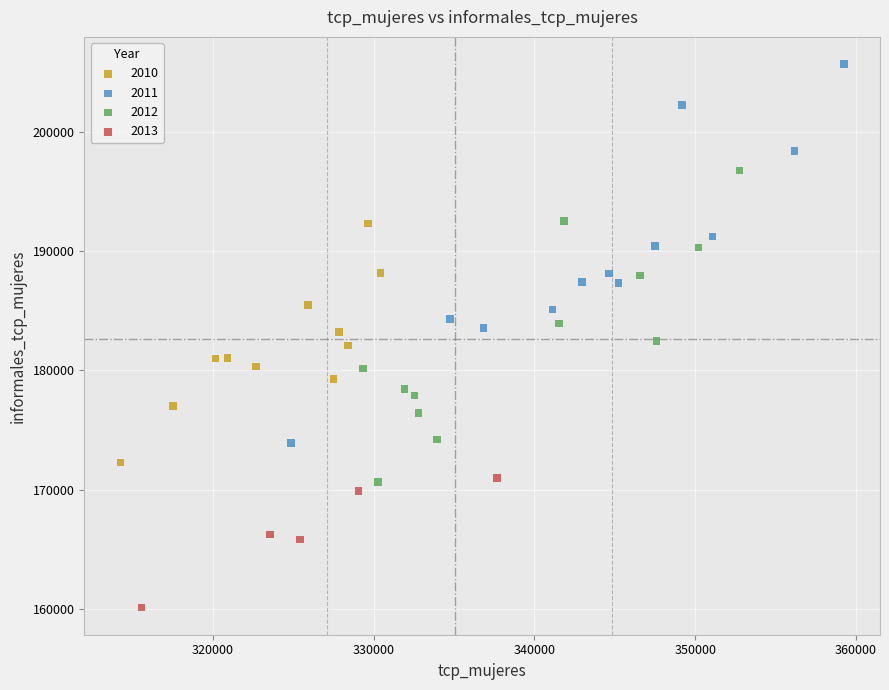

Which series contains the highest Y value?

2011